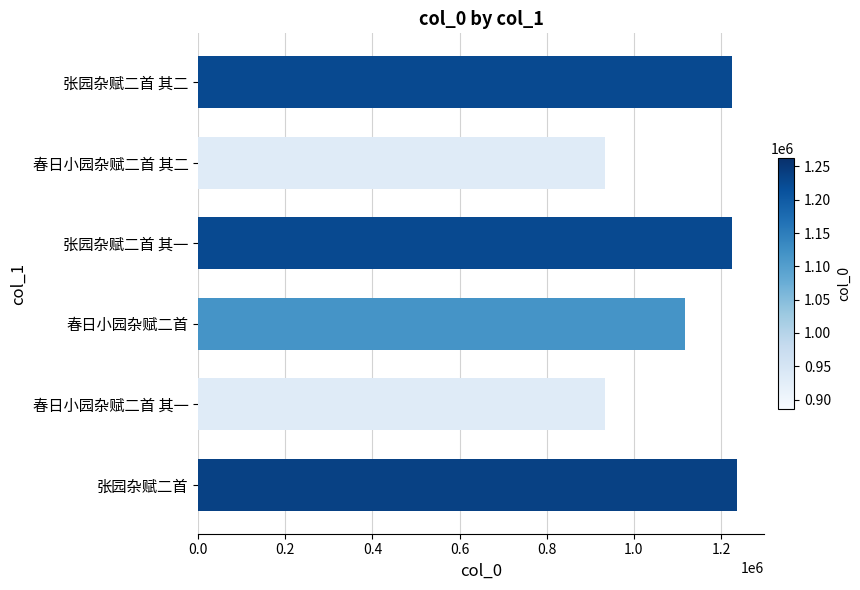

True or false: the data shows 933077 at 春日小园杂赋二首 其一.

True